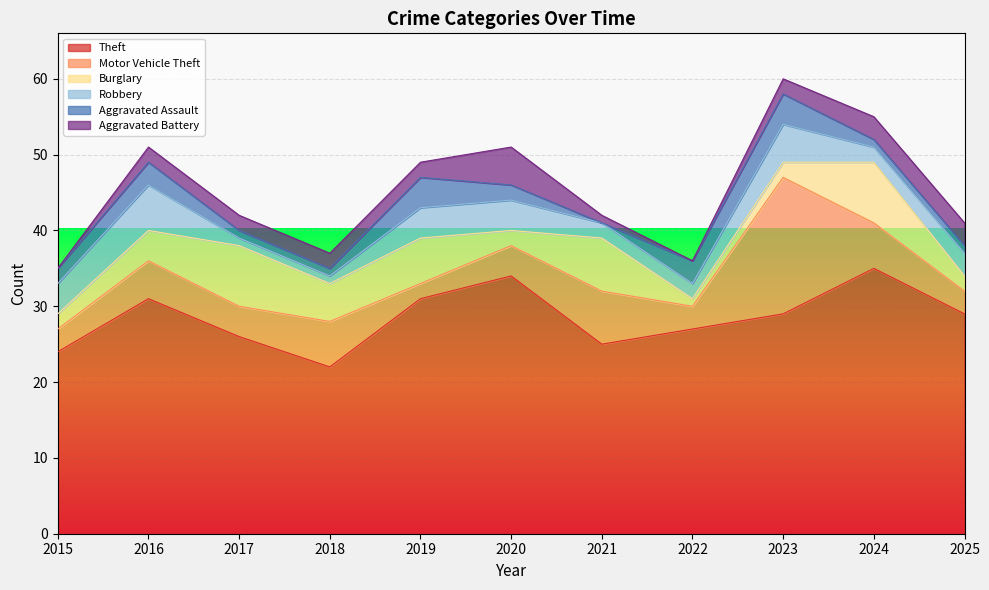

What is the difference between the Aggravated Battery values at 2024 and 2017?

1